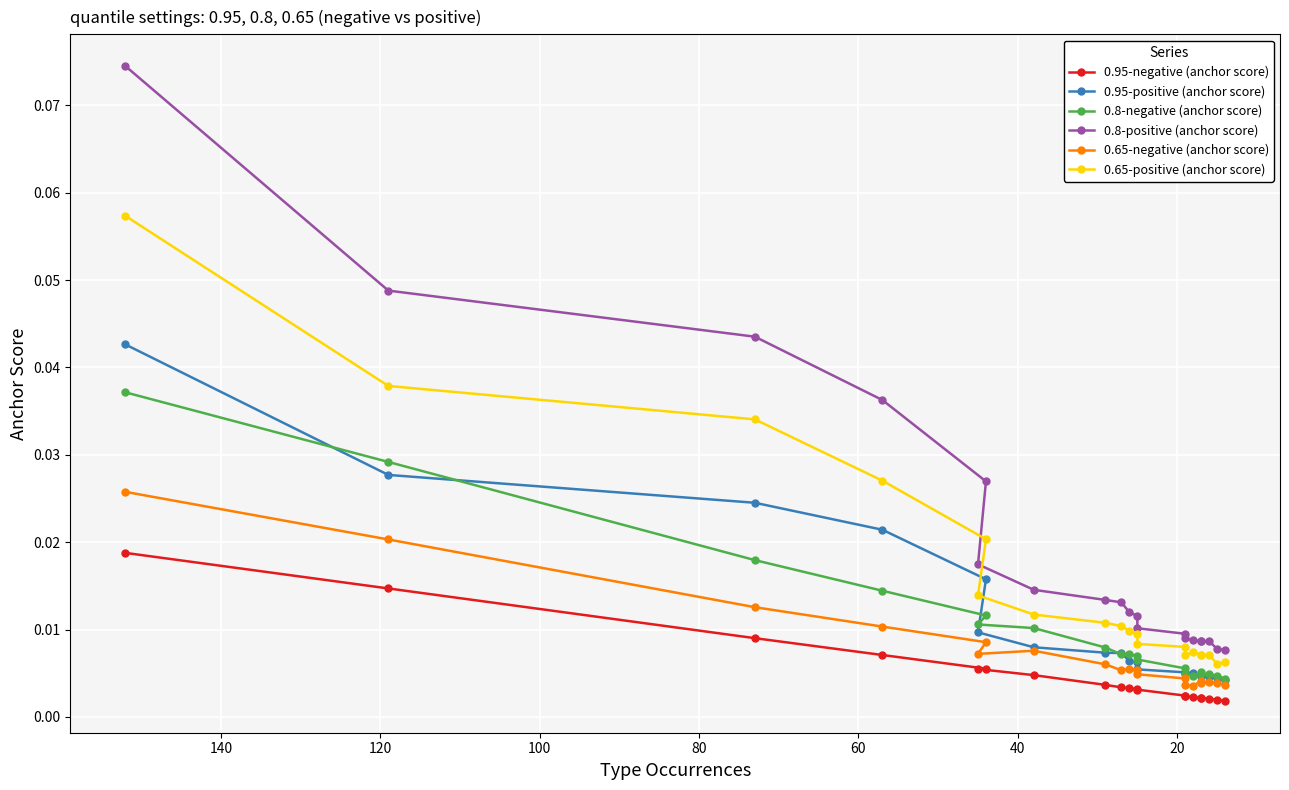

Reading right to left, extract all data points from this chart.

0.95-negative (anchor score): 0.0	0.0	0.0	0.0	0.0	0.0	0.0	0.0	0.0	0.0	0.0	0.0	0.0	0.0	0.0	0.0	0.0	0.0	0.0	0.0
0.95-positive (anchor score): 0.0	0.0	0.0	0.0	0.0	0.0	0.0	0.0	0.0	0.0	0.0	0.0	0.0	0.0	0.0	0.0	0.0	0.0	0.0	0.0
0.8-negative (anchor score): 0.0	0.0	0.0	0.0	0.0	0.0	0.0	0.0	0.0	0.0	0.0	0.0	0.0	0.0	0.0	0.0	0.0	0.0	0.0	0.0
0.8-positive (anchor score): 0.0	0.0	0.0	0.0	0.0	0.0	0.0	0.0	0.0	0.0	0.0	0.0	0.0	0.0	0.0	0.0	0.0	0.0	0.0	0.1
0.65-negative (anchor score): 0.0	0.0	0.0	0.0	0.0	0.0	0.0	0.0	0.0	0.0	0.0	0.0	0.0	0.0	0.0	0.0	0.0	0.0	0.0	0.0
0.65-positive (anchor score): 0.0	0.0	0.0	0.0	0.0	0.0	0.0	0.0	0.0	0.0	0.0	0.0	0.0	0.0	0.0	0.0	0.0	0.0	0.0	0.1